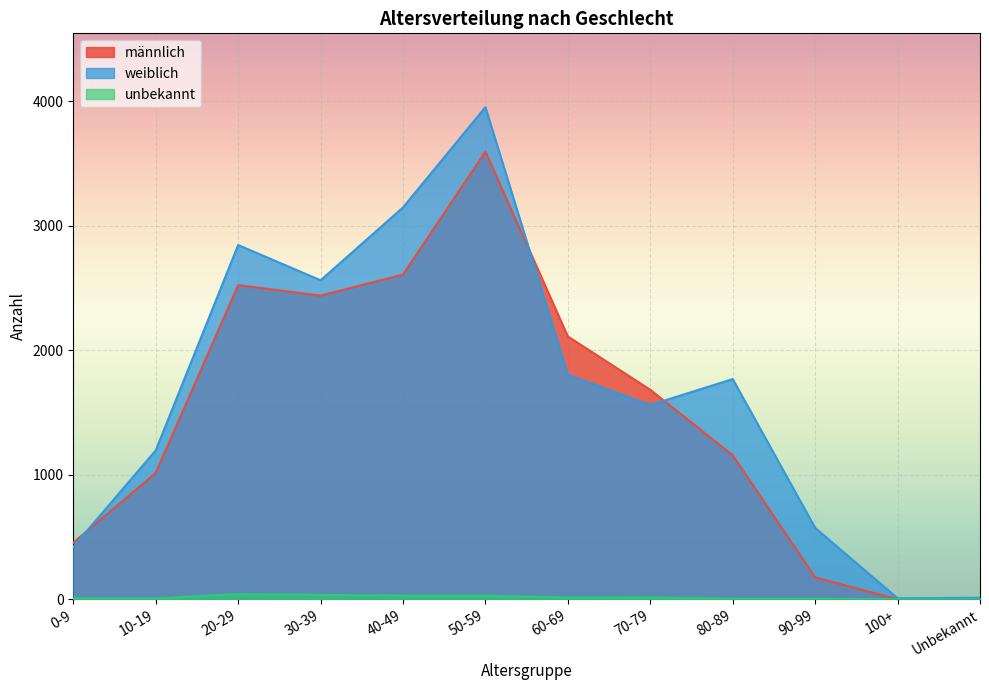

Is the value of unbekannt at 60-69 greater than the value of männlich at 60-69?

No